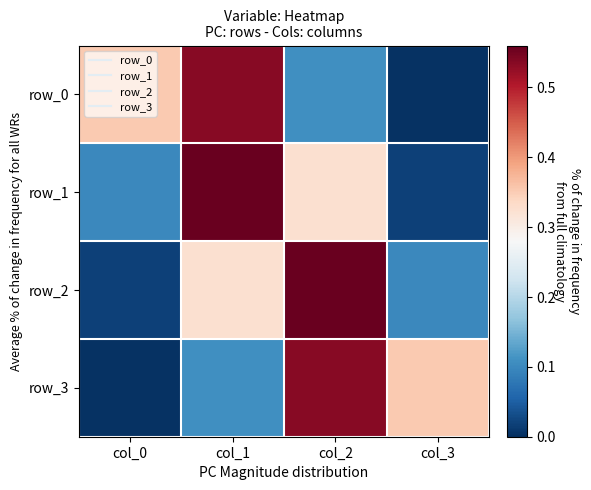

Between col_1 and col_2, which is larger?

col_1